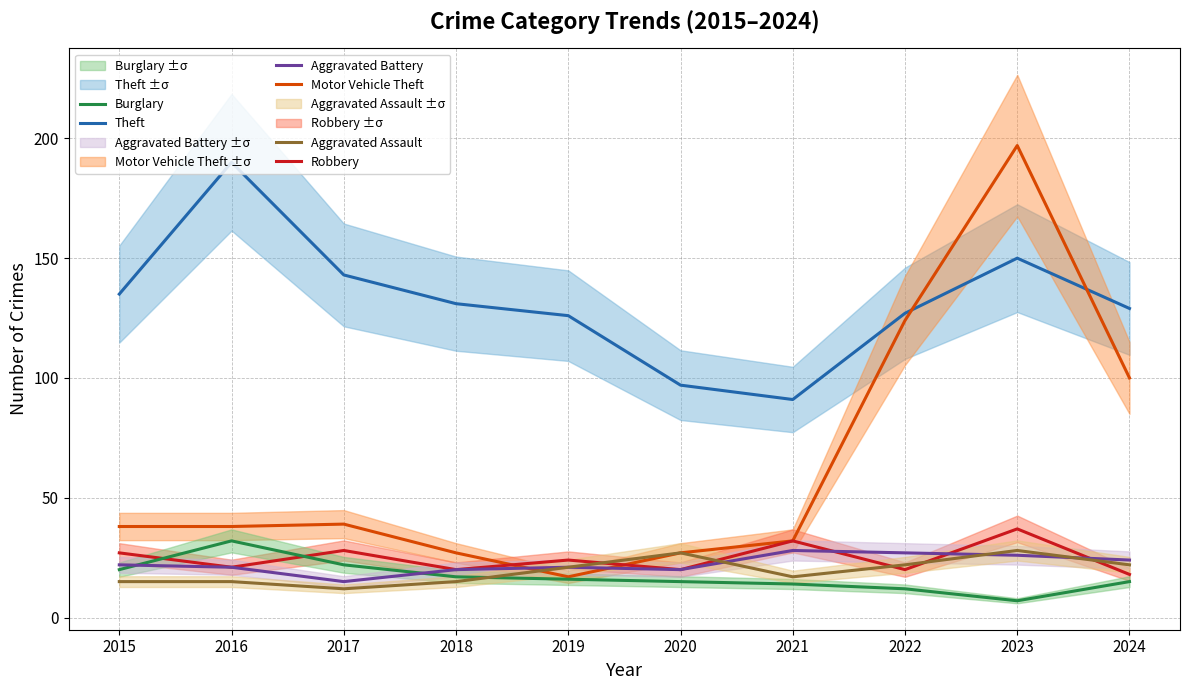

Rank the categories by Theft value from lowest to highest.

2021, 2020, 2019, 2022, 2024, 2018, 2015, 2017, 2023, 2016